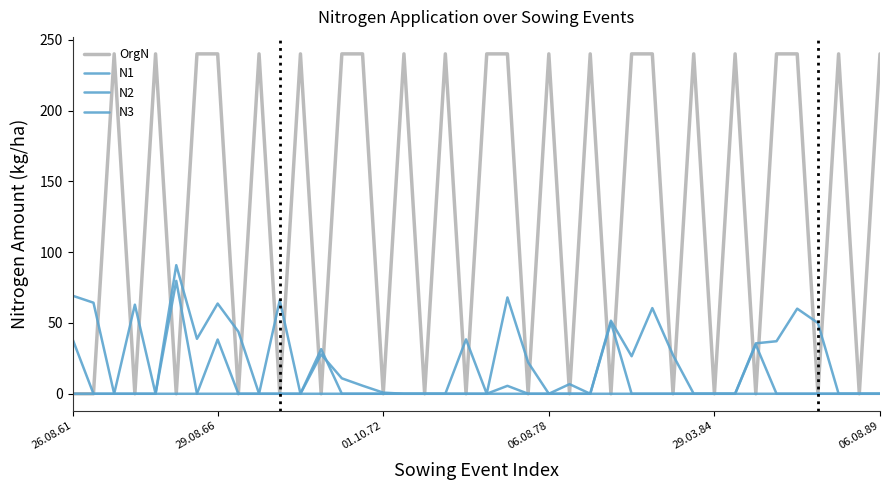

What is the label of the 6th point from the left?

06.08.89